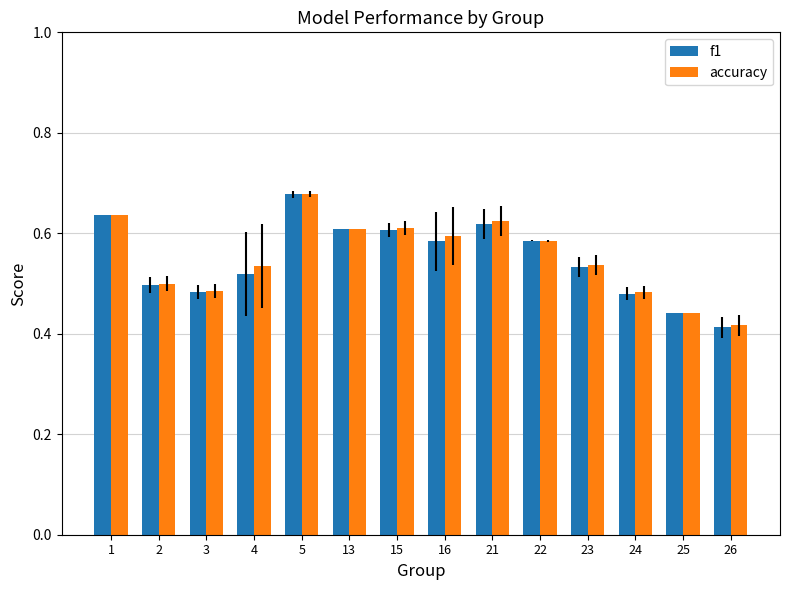

The value of f1 at 16 is 1.0. True or false?

False